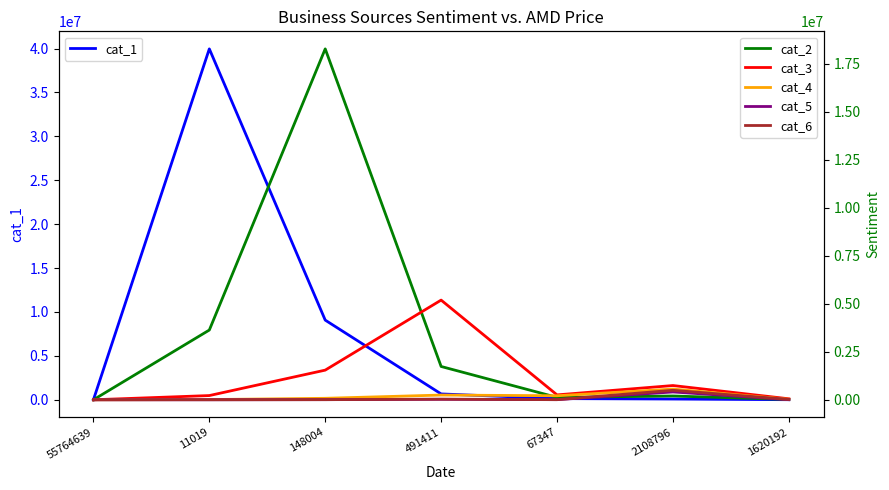

What is the label of the 6th point from the right?

11019